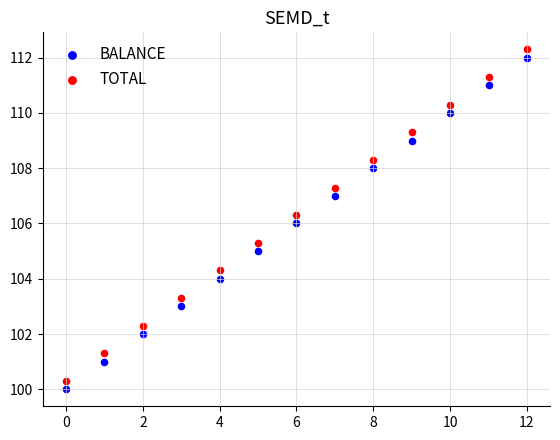

Which series reaches the minimum Y coordinate?

BALANCE